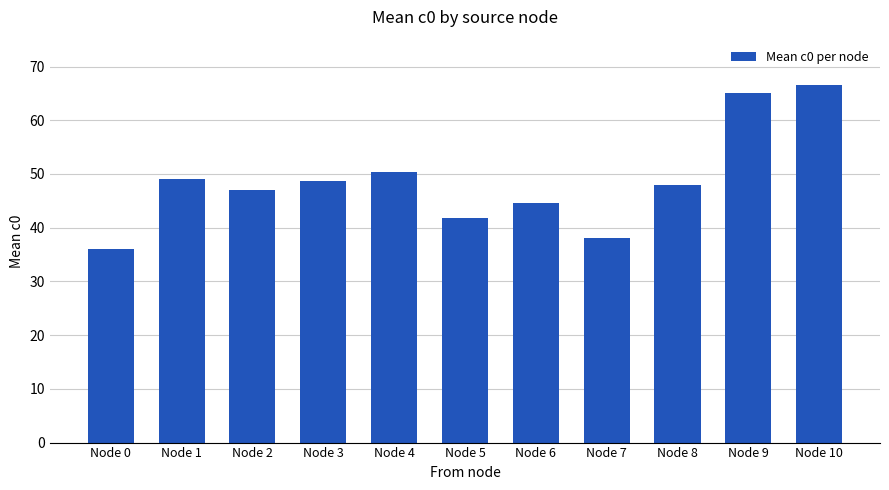

Approximately how many times larger is the value at Node 9 compared to Node 6?

1.5